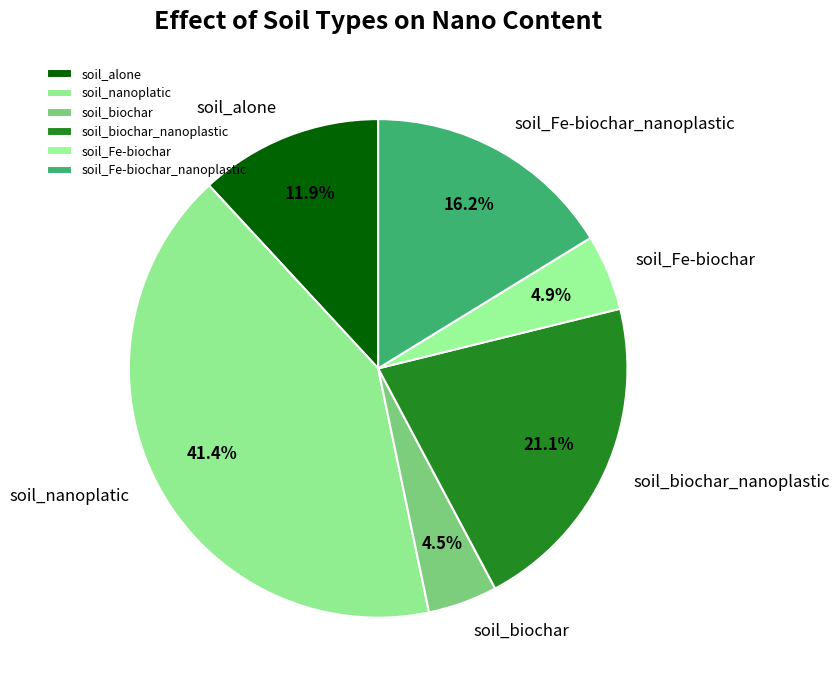

To the nearest percent, what is the average slice percentage?

17%